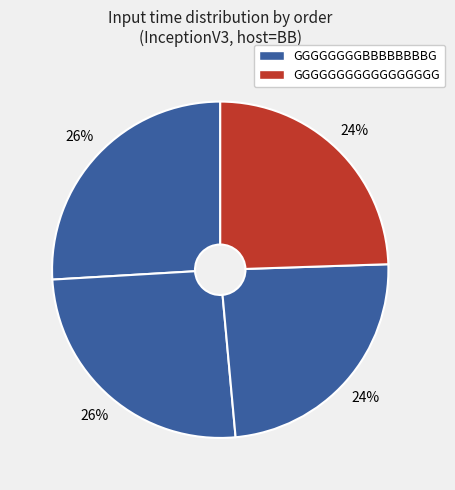

How many slices are in this pie chart?

4